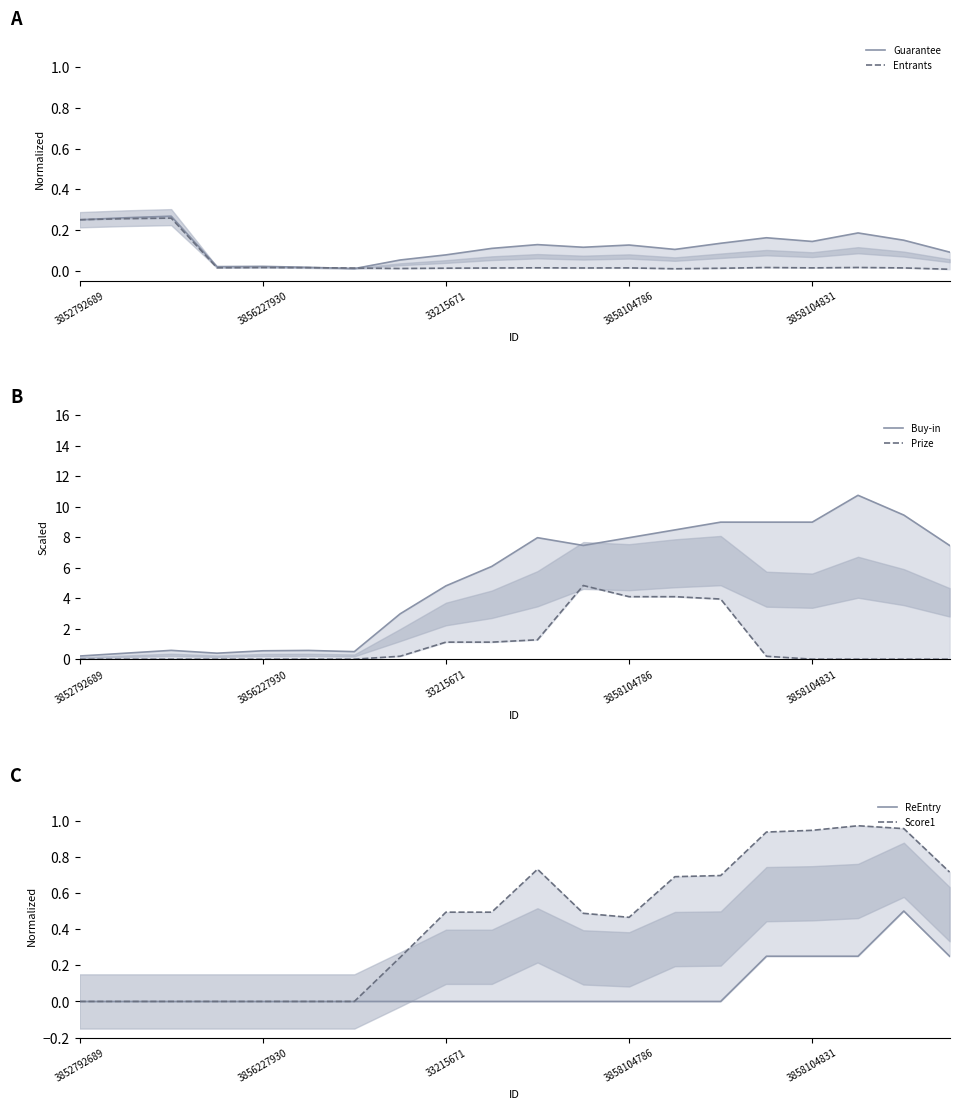

True or false: Buy-in has a value of 10.9 at 19.

False